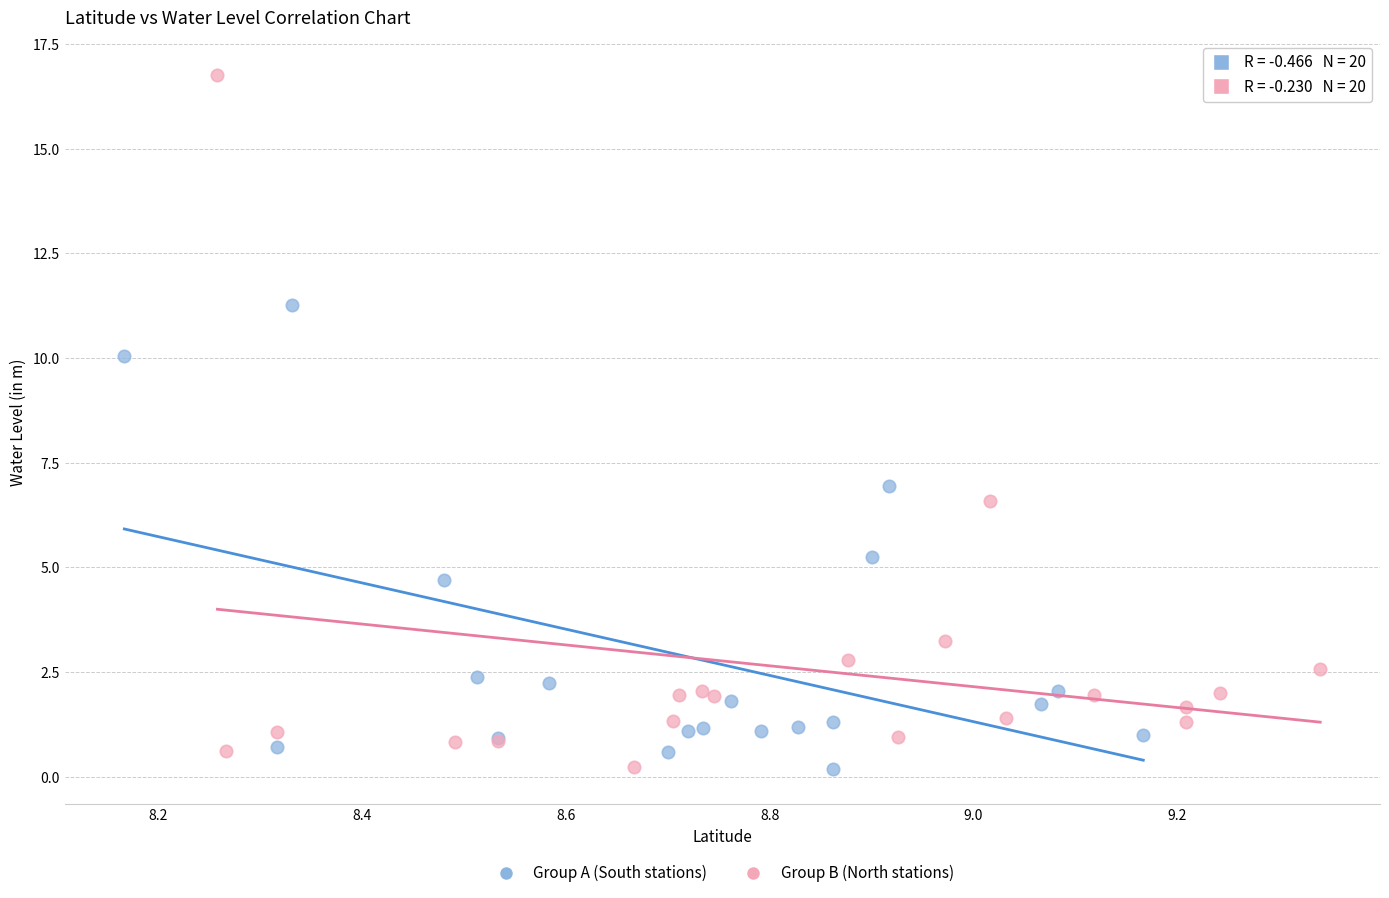

Which series reaches the maximum Y coordinate?

Group B (North stations)